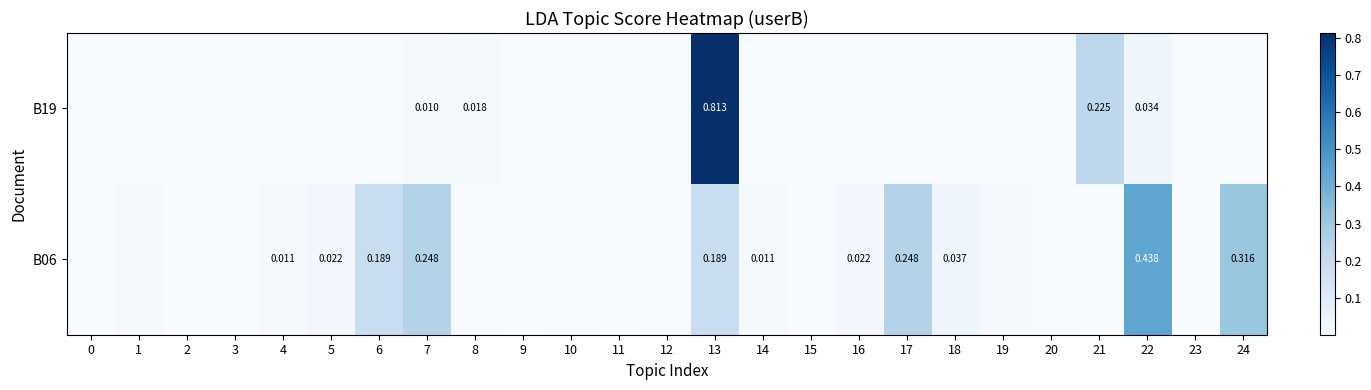

How many distinct data groups are displayed?

2